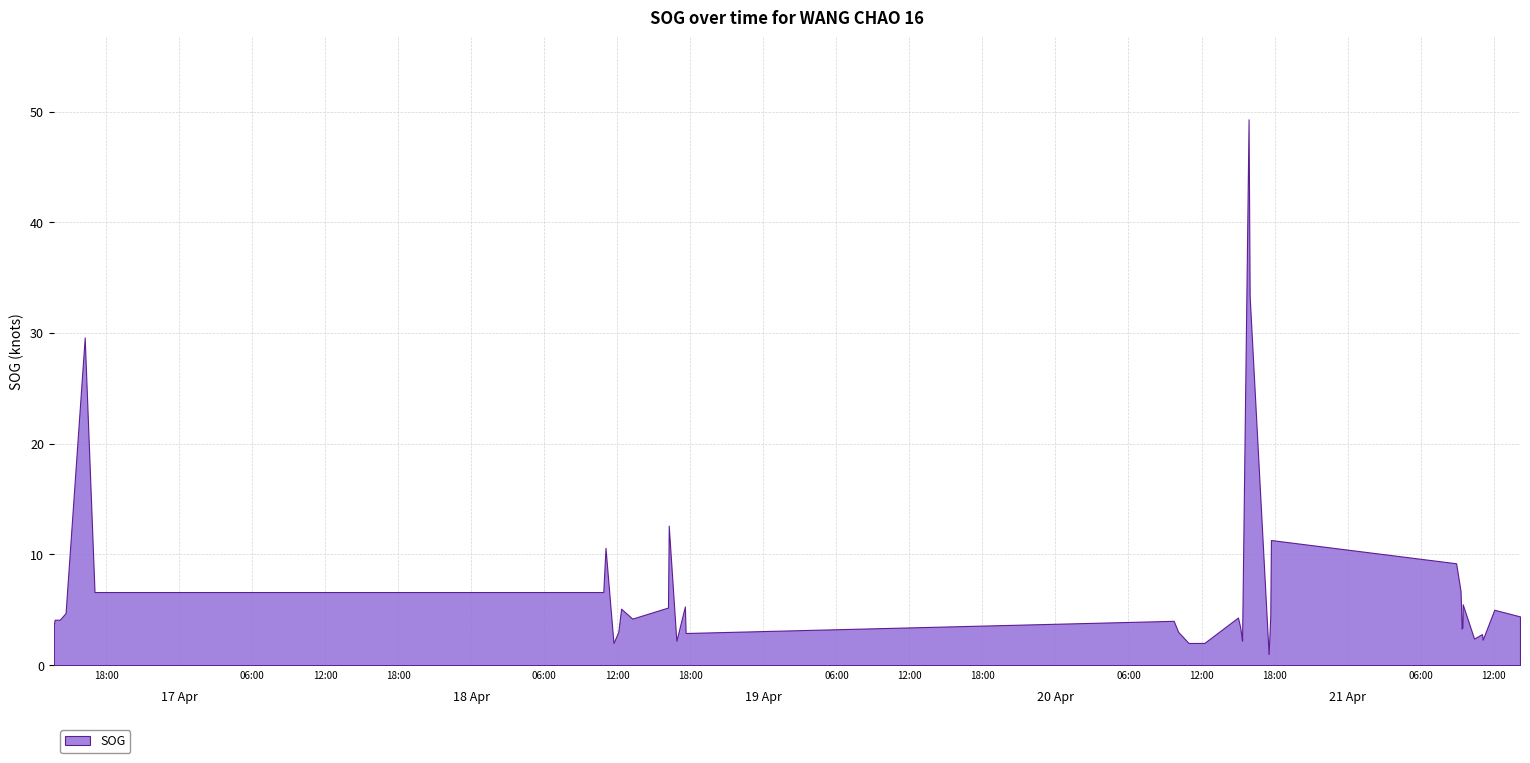

What position from the right is 2024-04-18 11:01:37?

33